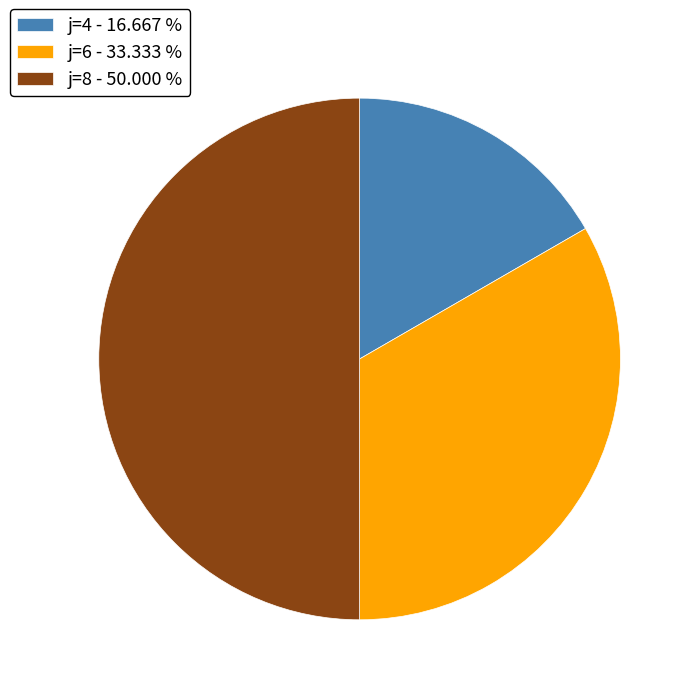

Which category has the biggest portion of the pie?

j=8 - 50.000 %